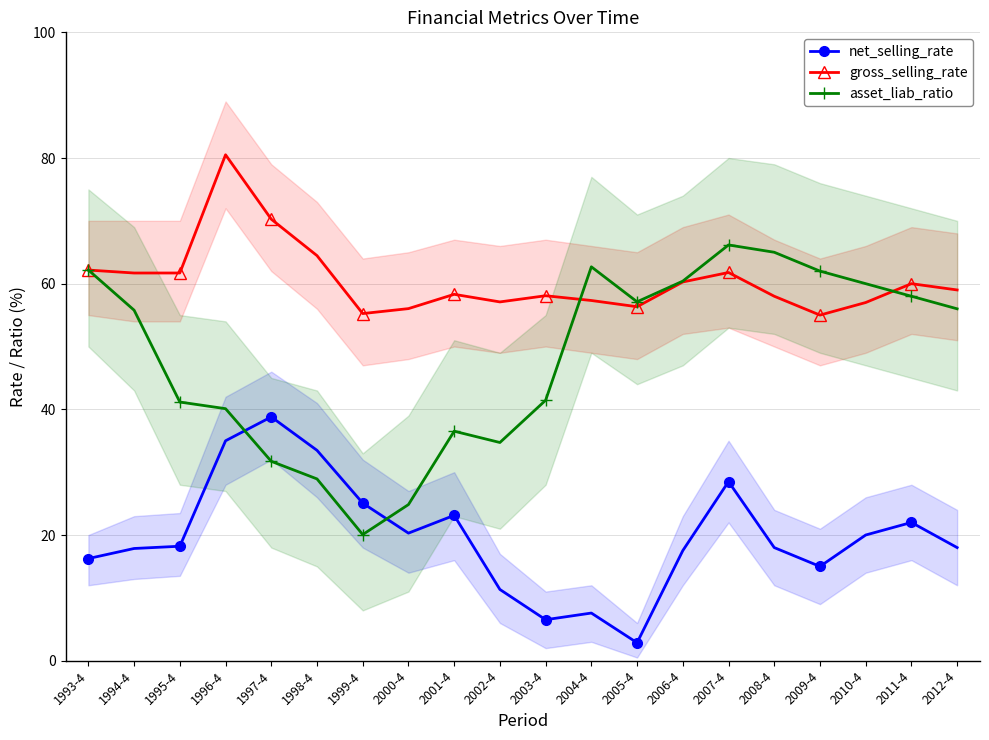

How many categories are shown in the chart?

20